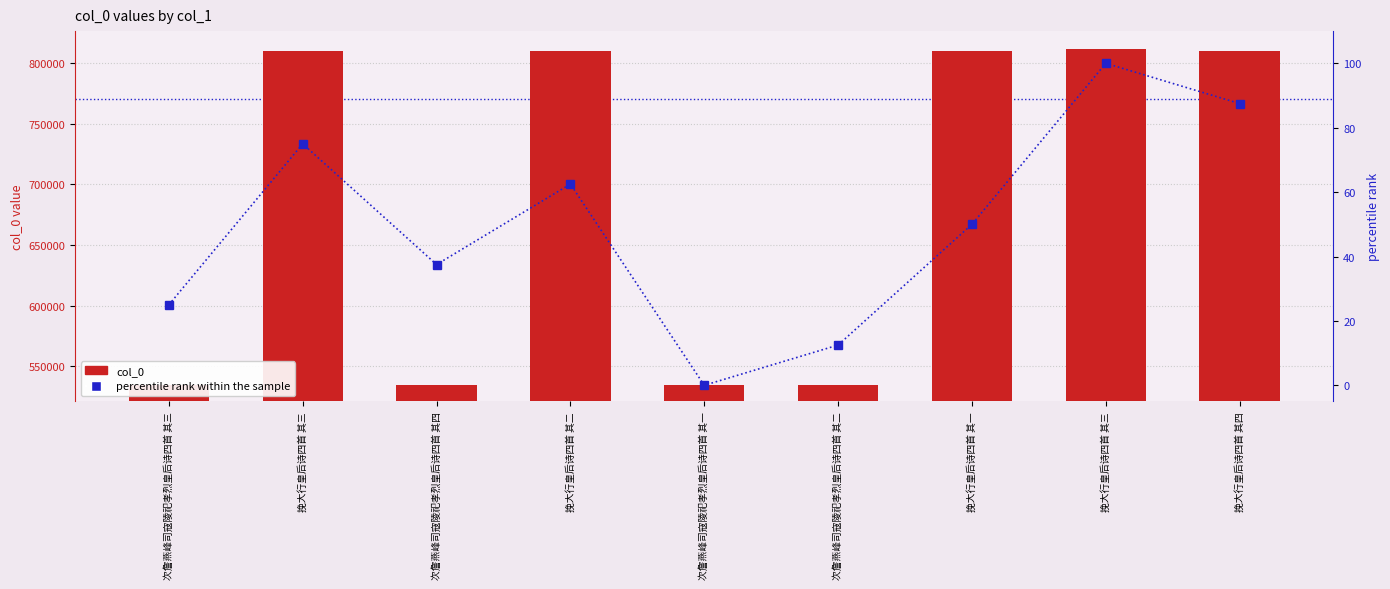

Which label corresponds to the largest value in the chart?

挽大行皇后诗四首 其三